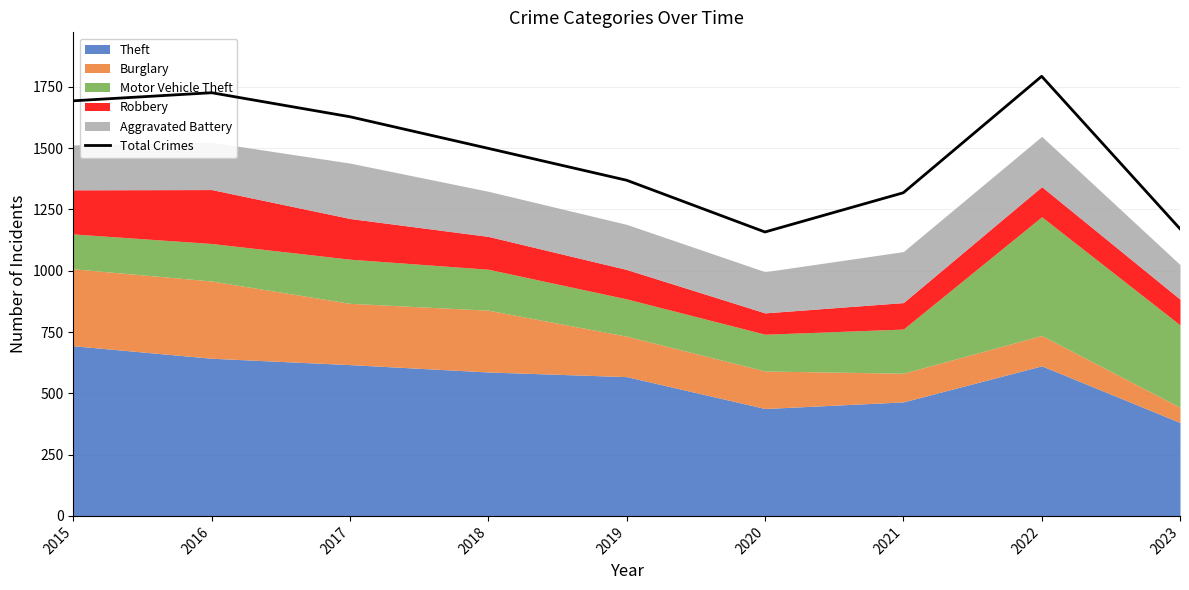

The chart shows a value of 1726 at 2016. True or false?

True